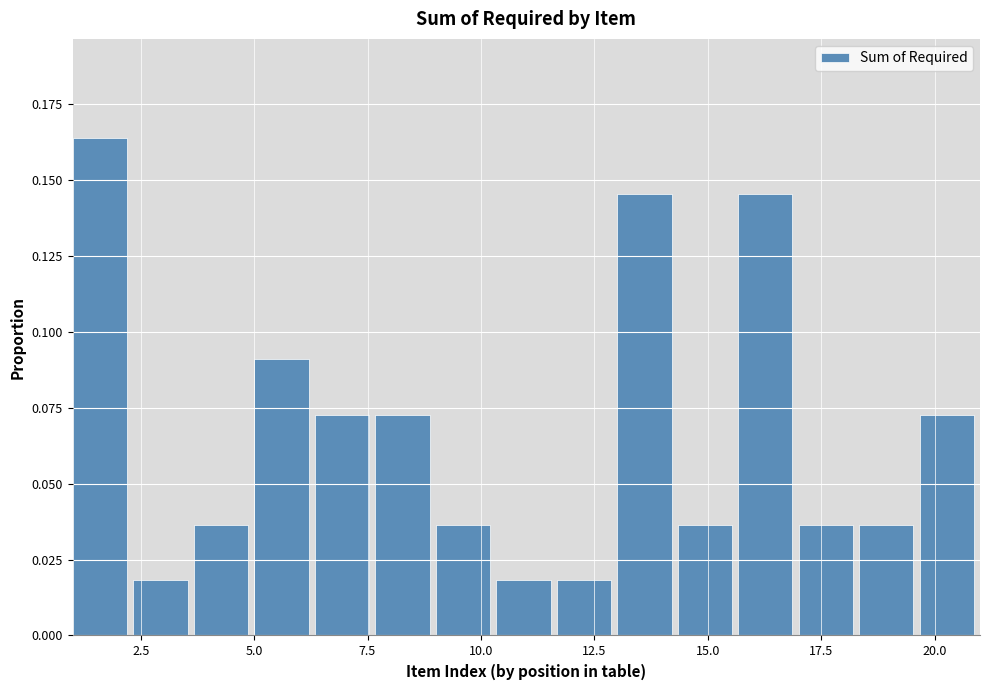

Read against the x-axis, roughly where is the centre of the tallest bar?

1.5